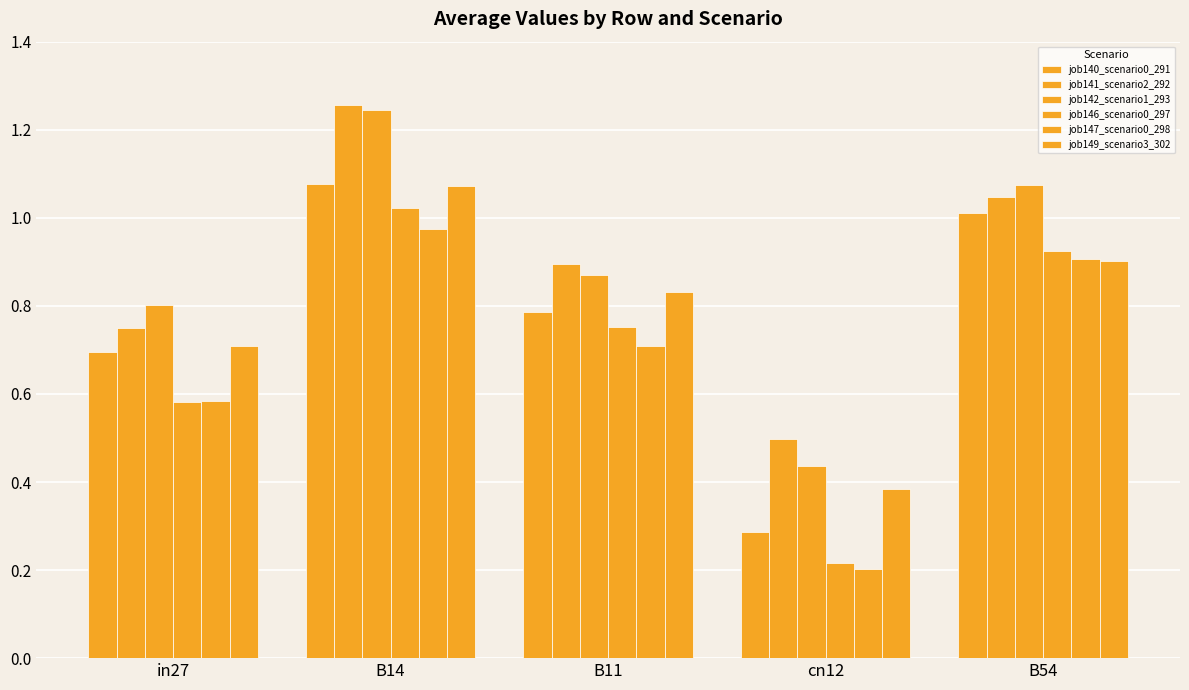

At which category is the sum across all series the highest?

B14